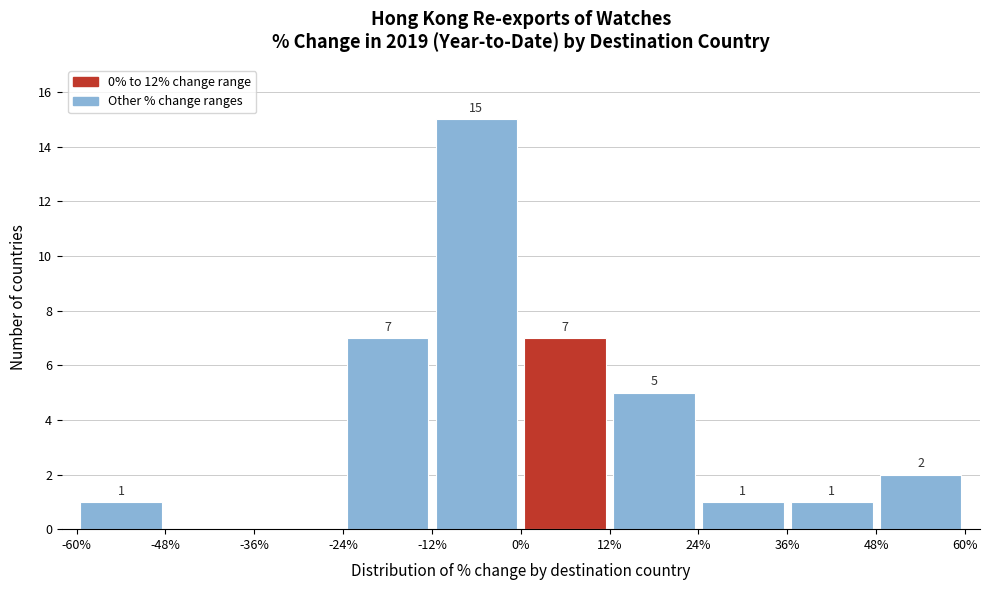

Over which range of the x-axis is the bar tallest?

-12% to 0%